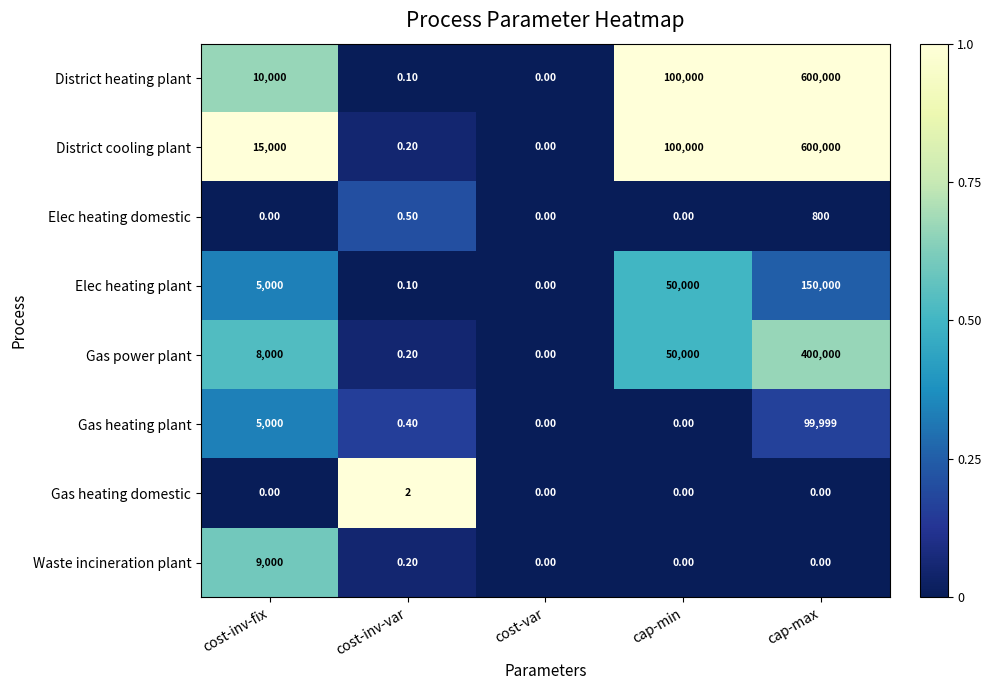

What is the difference between the highest and lowest values at cap-min?

100000.0